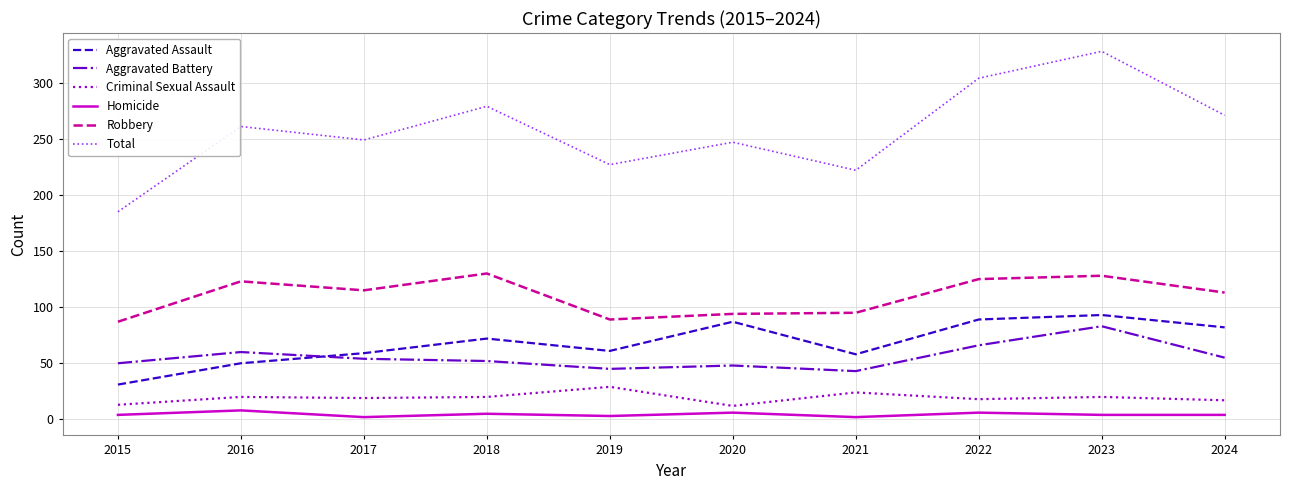

True or false: Homicide and Total intersect in this chart.

False